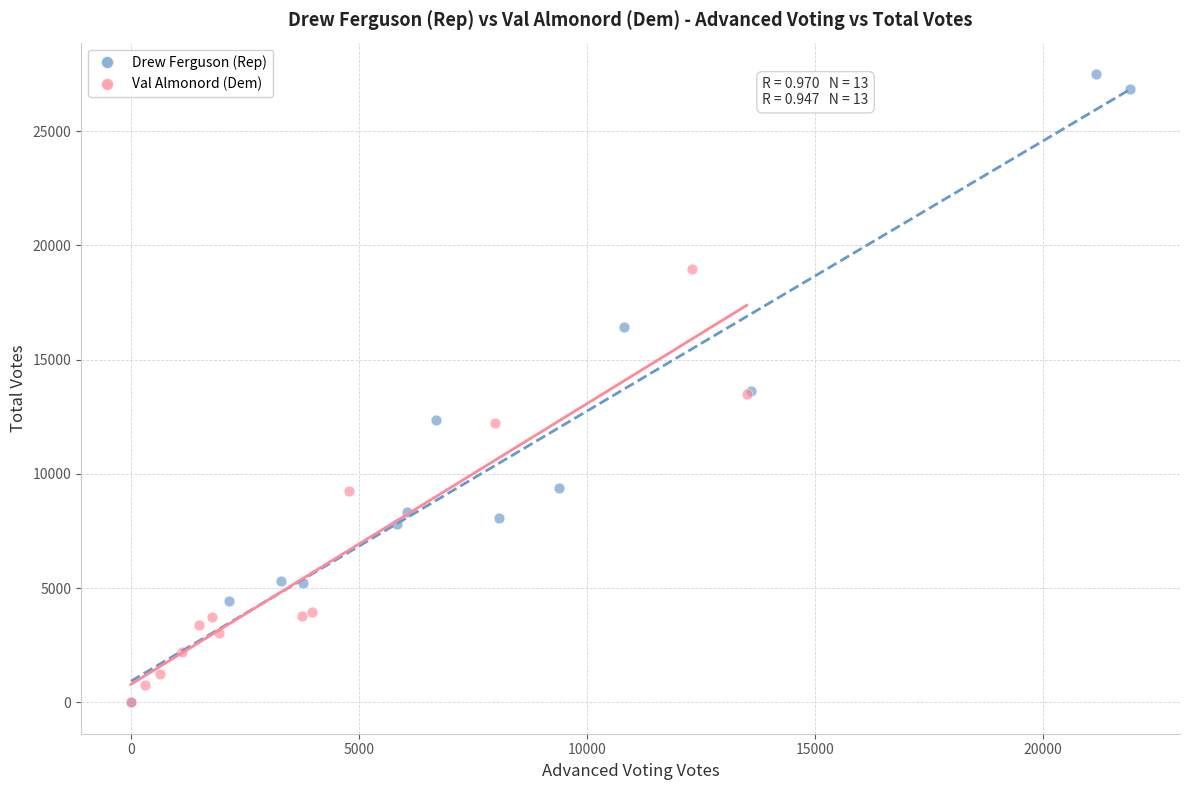

Which series contains the highest Y value?

Drew Ferguson (Rep)